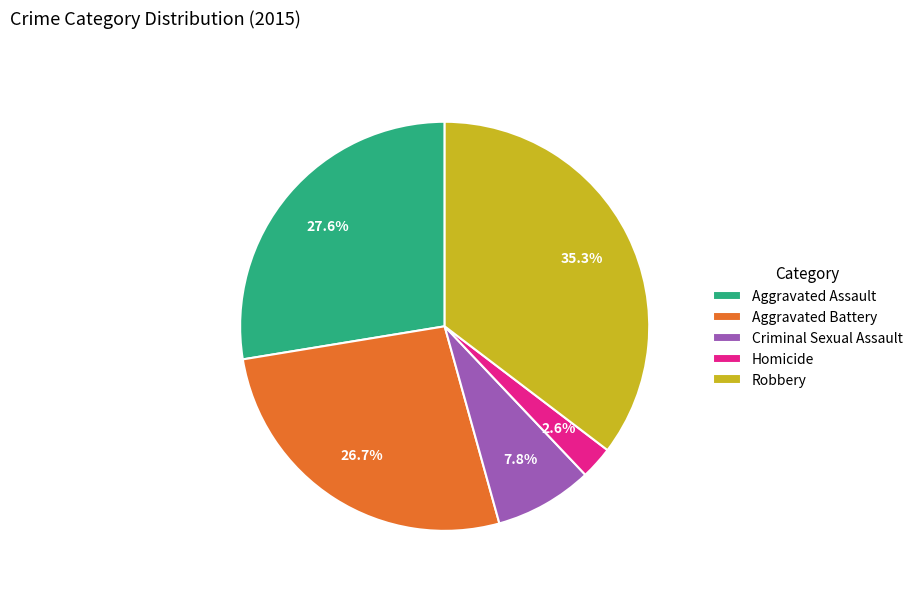

What percentage is the Homicide slice, to the nearest percent?

3%